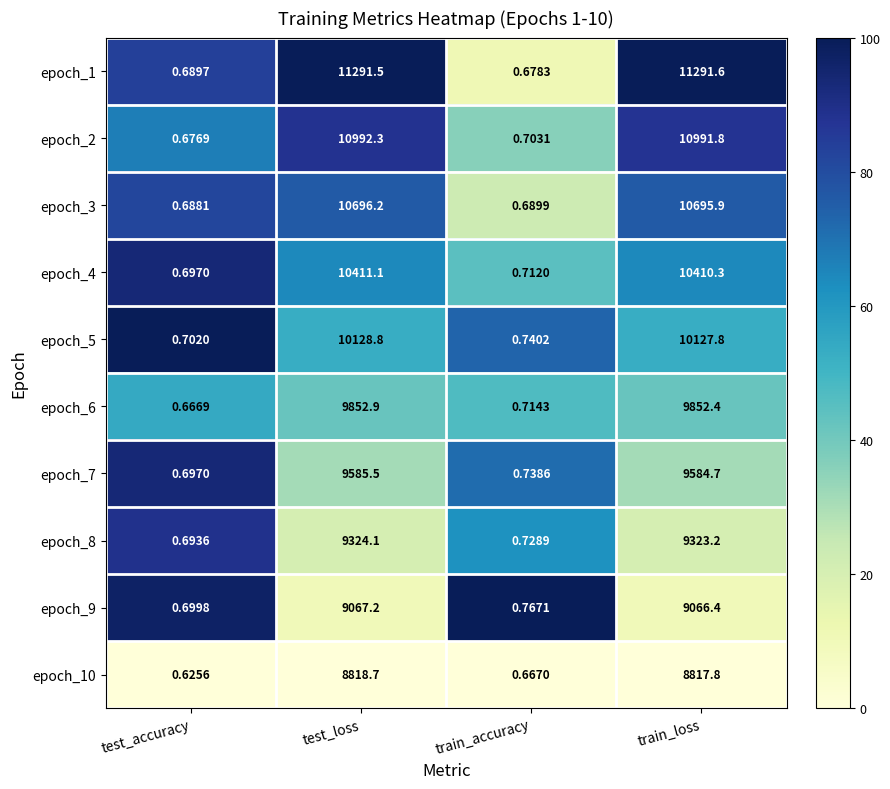

Rank the series by their maximum value, from highest to lowest.

epoch_1, epoch_2, epoch_3, epoch_4, epoch_5, epoch_6, epoch_7, epoch_8, epoch_9, epoch_10